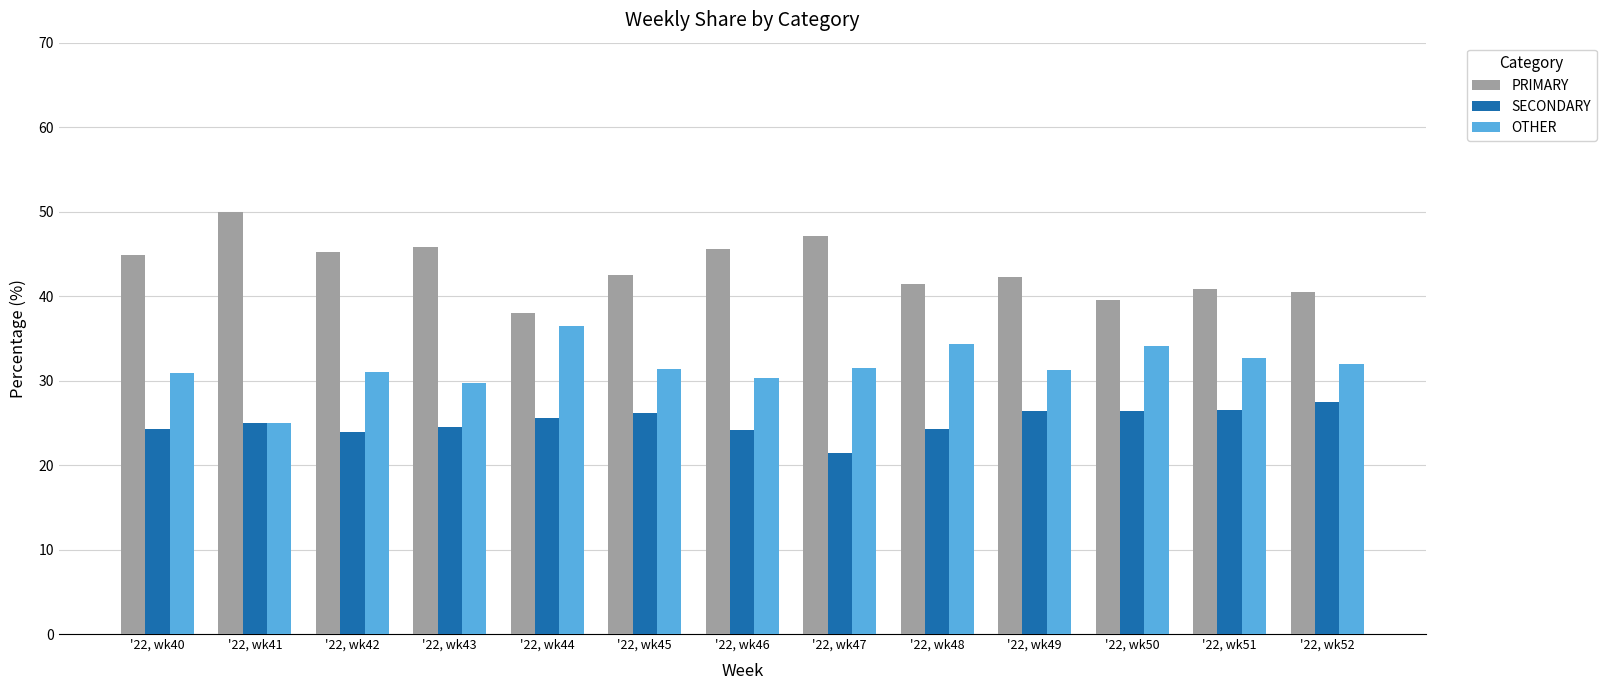

What is the difference between the maximum and minimum values in the PRIMARY series?

12.0